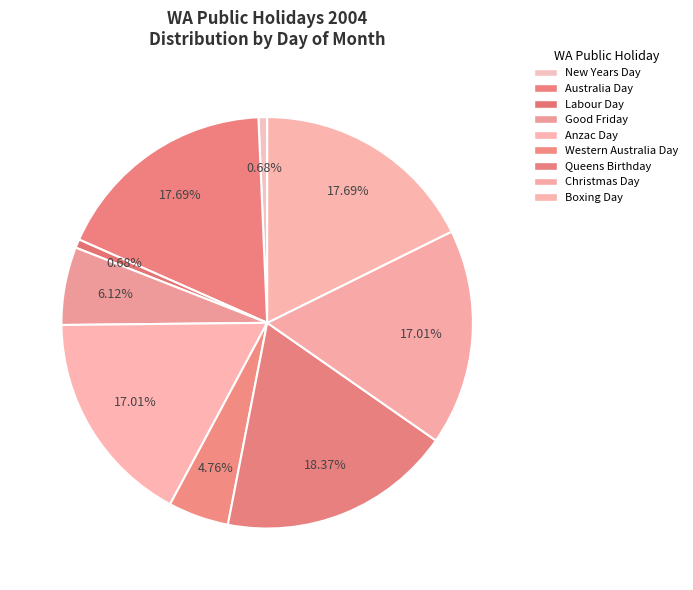

Does Australia Day account for over 50% of the chart?

No